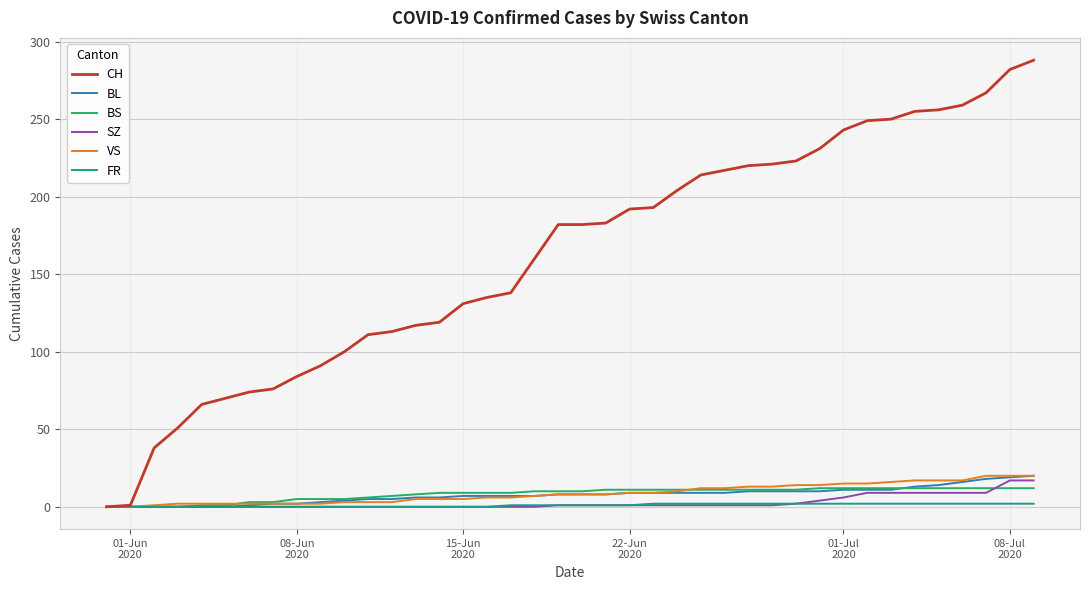

At how many categories does at least one series exceed 162?

21